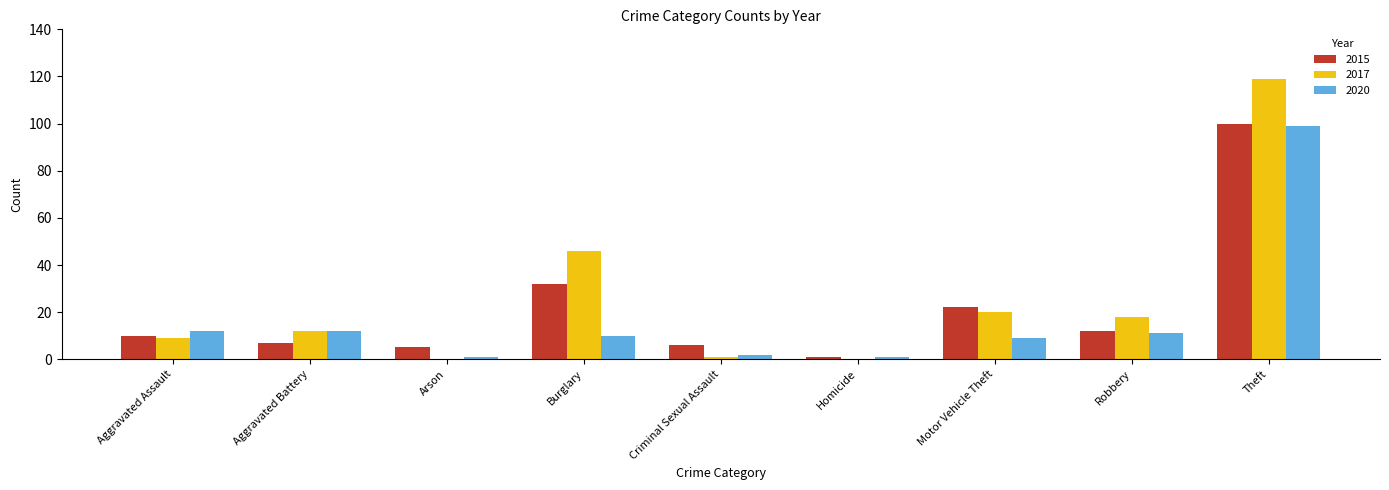

Reading left to right, what are all the values shown in this chart?

2015: Aggravated Assault=10	Aggravated Battery=7	Arson=5	Burglary=32	Criminal Sexual Assault=6	Homicide=1	Motor Vehicle Theft=22	Robbery=12	Theft=100
2017: Aggravated Assault=9	Aggravated Battery=12	Arson=0	Burglary=46	Criminal Sexual Assault=1	Homicide=0	Motor Vehicle Theft=20	Robbery=18	Theft=119
2020: Aggravated Assault=12	Aggravated Battery=12	Arson=1	Burglary=10	Criminal Sexual Assault=2	Homicide=1	Motor Vehicle Theft=9	Robbery=11	Theft=99